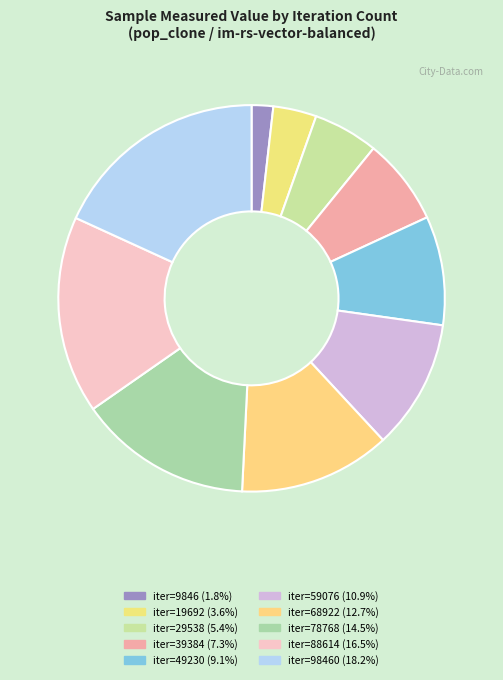

Count the number of slices in the pie.

10